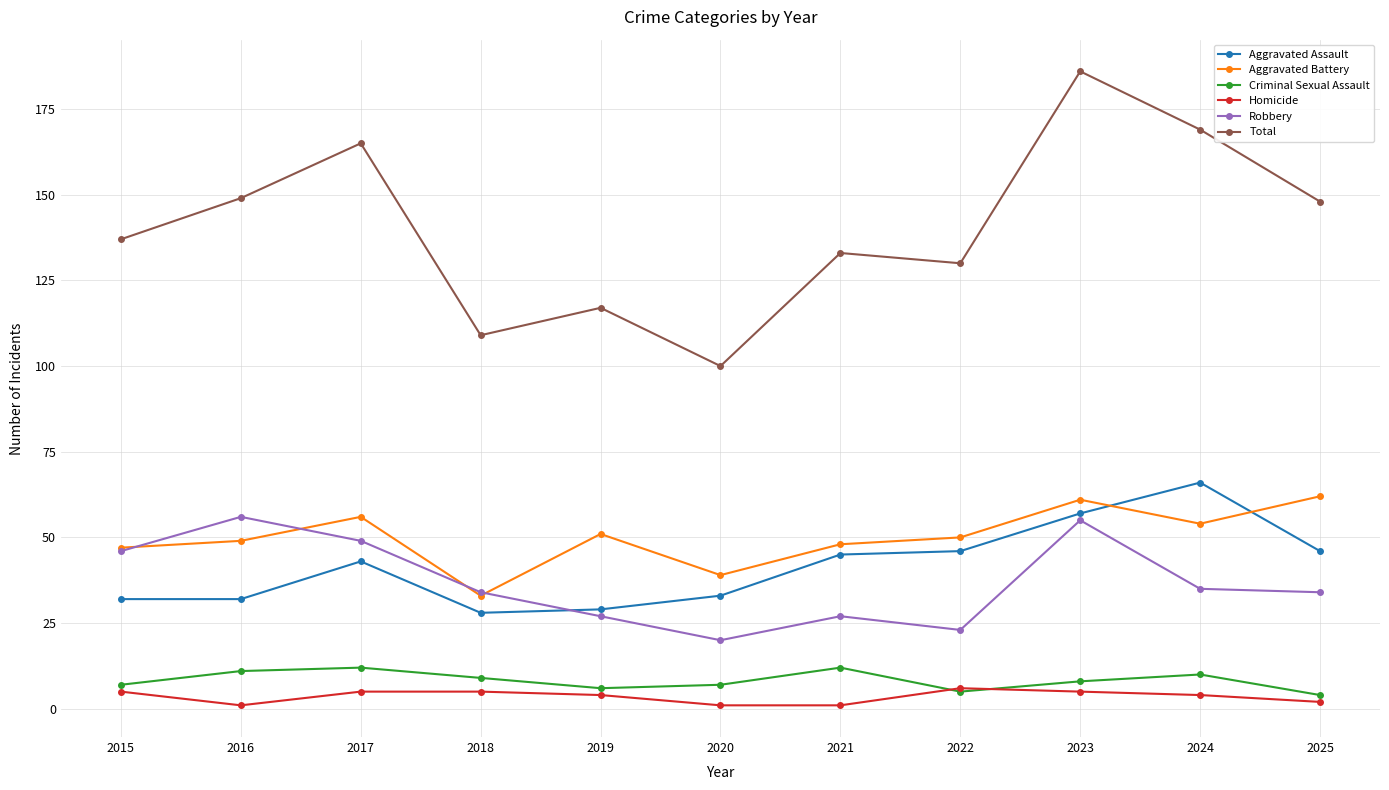

Is this an area chart (filled region under the line)?

No